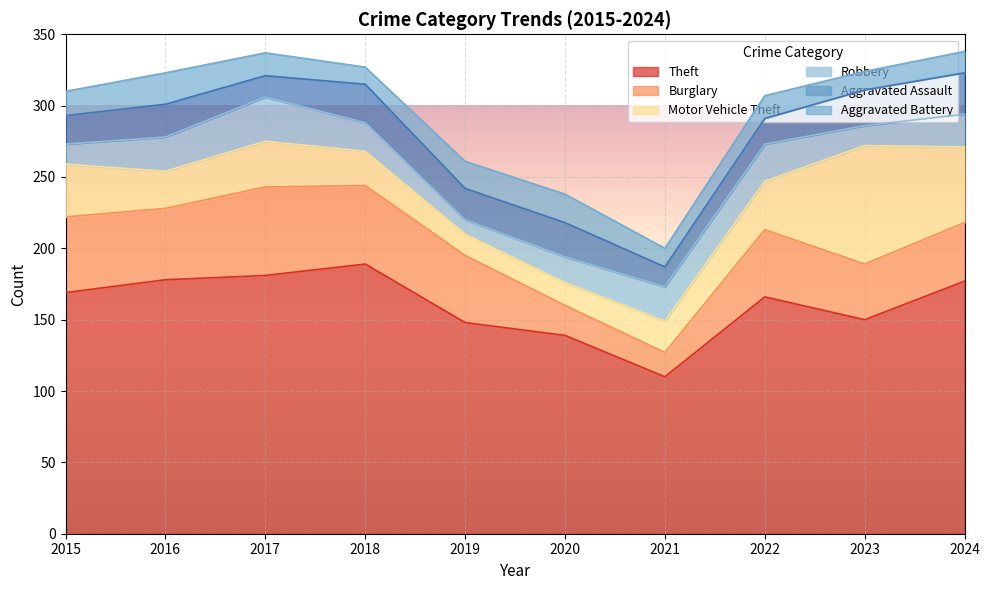

Reading left to right, transcribe all the data shown in this chart.

Theft: 2015=169	2016=178	2017=181	2018=189	2019=148	2020=139	2021=110	2022=166	2023=150	2024=177
Burglary: 2015=53	2016=50	2017=62	2018=55	2019=47	2020=21	2021=17	2022=47	2023=39	2024=41
Motor Vehicle Theft: 2015=37	2016=26	2017=32	2018=24	2019=15	2020=16	2021=22	2022=34	2023=83	2024=53
Robbery: 2015=14	2016=24	2017=31	2018=20	2019=10	2020=18	2021=24	2022=26	2023=14	2024=23
Aggravated Assault: 2015=20	2016=23	2017=15	2018=27	2019=22	2020=24	2021=14	2022=18	2023=25	2024=29
Aggravated Battery: 2015=17	2016=22	2017=16	2018=12	2019=19	2020=20	2021=13	2022=16	2023=13	2024=15